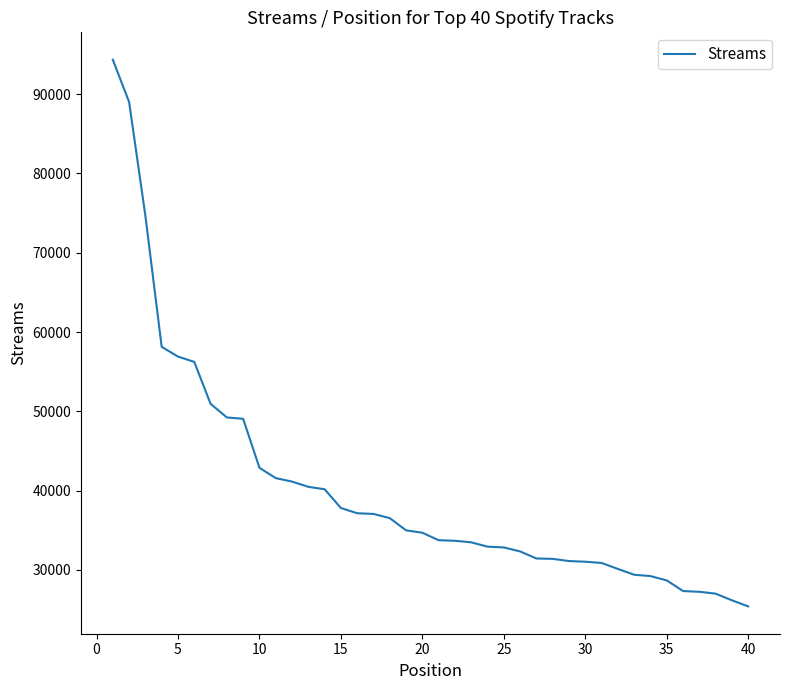

What is the minimum value shown in the chart?

25411